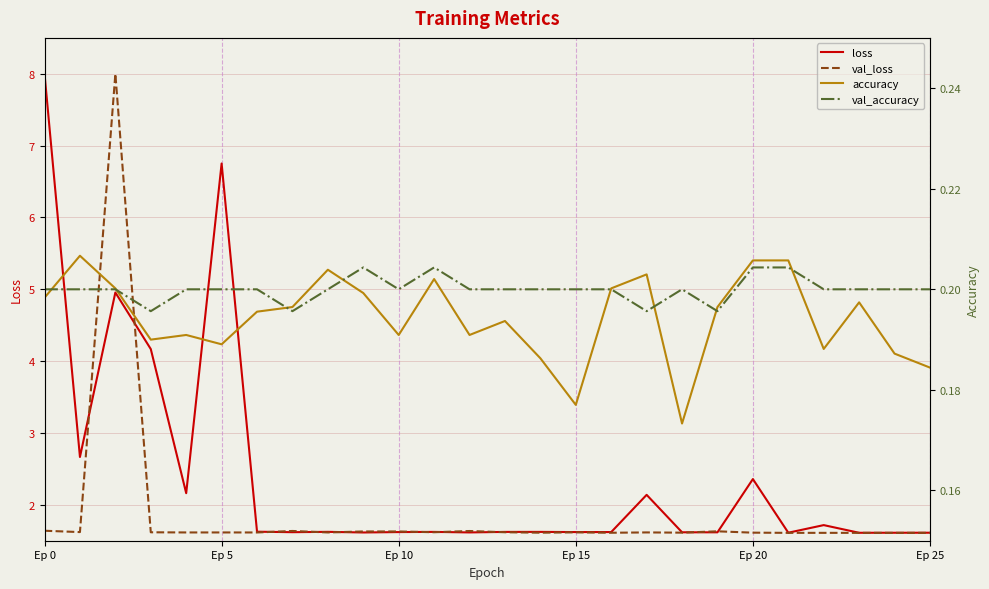

What are all the series names shown in the legend?

loss, val_loss, accuracy, val_accuracy